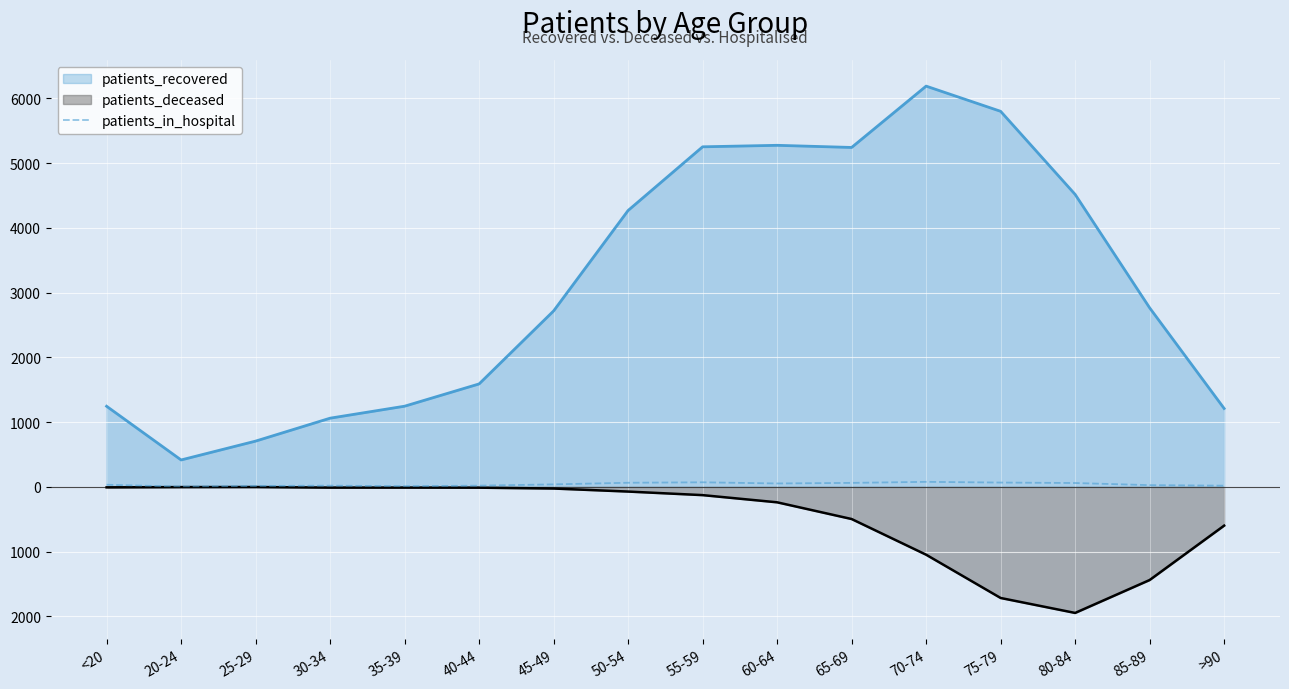

Which category has the lowest value across all series?

20-24